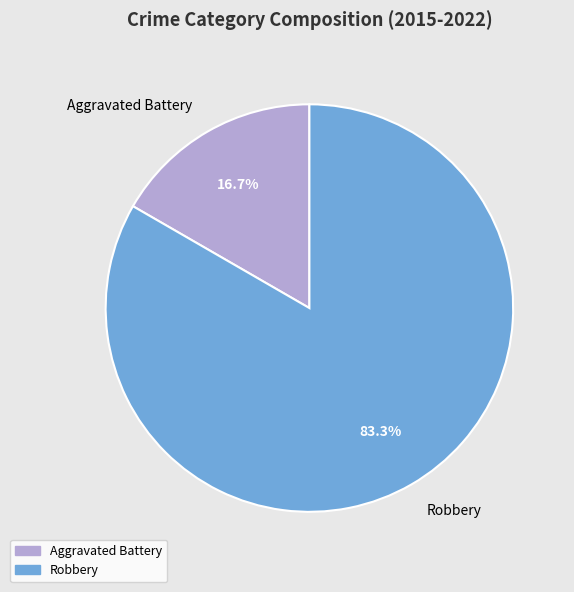

Is Robbery the majority of the pie?

Yes